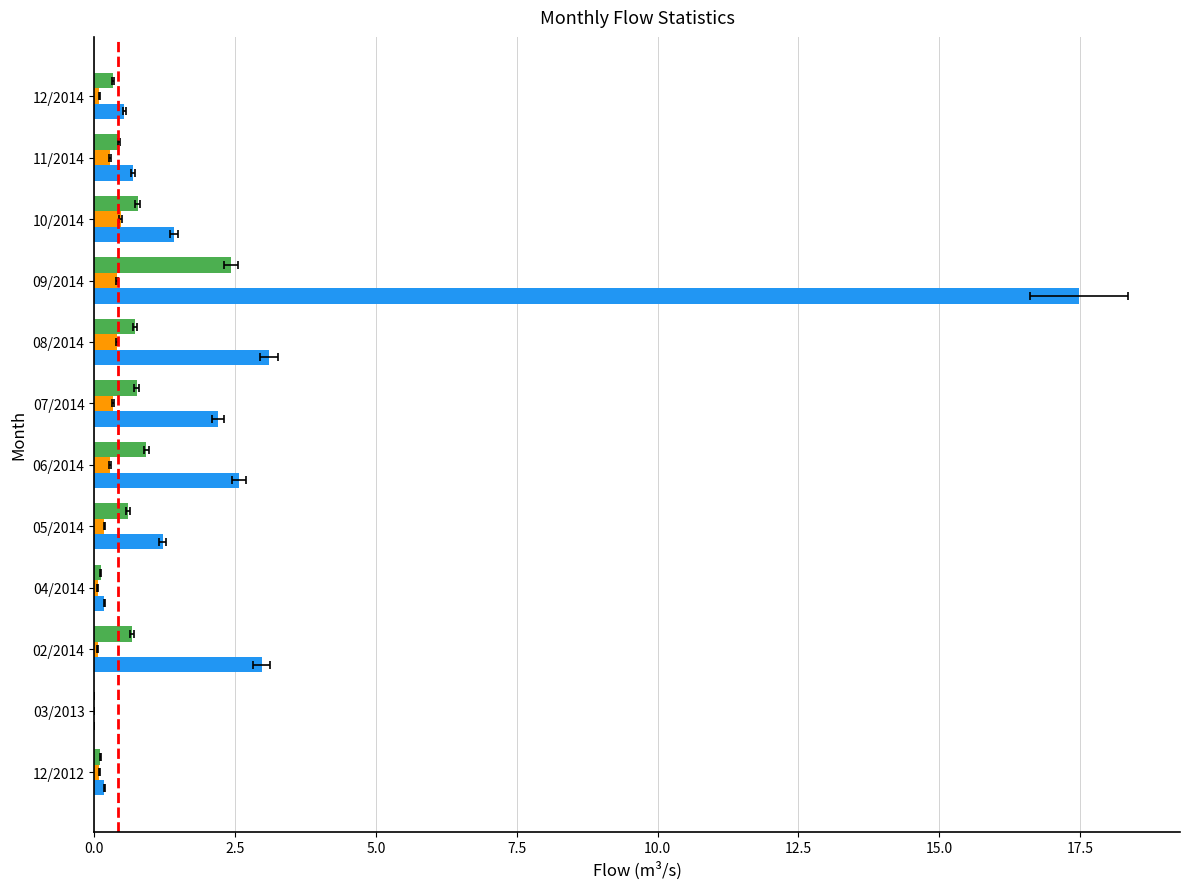

What is the average value of the Minima series?

0.2